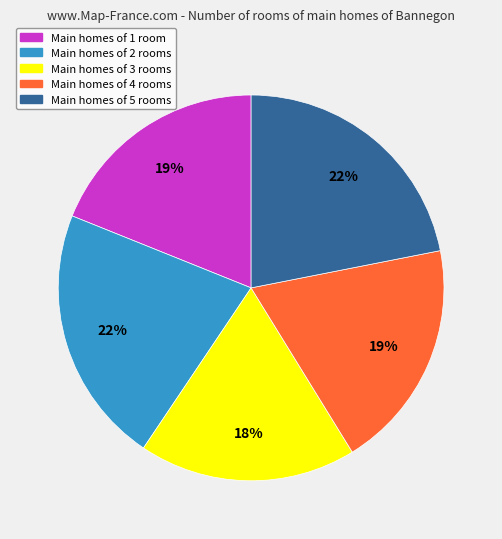

Is there any slice that represents more than half of the pie?

No